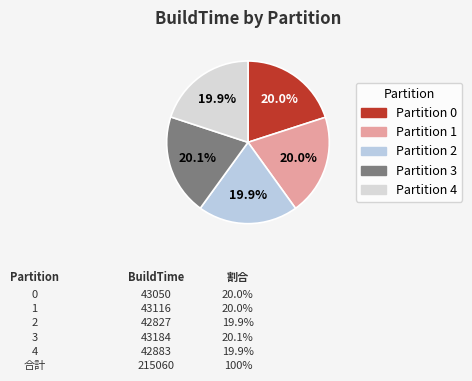

How many slices are in this pie chart?

5